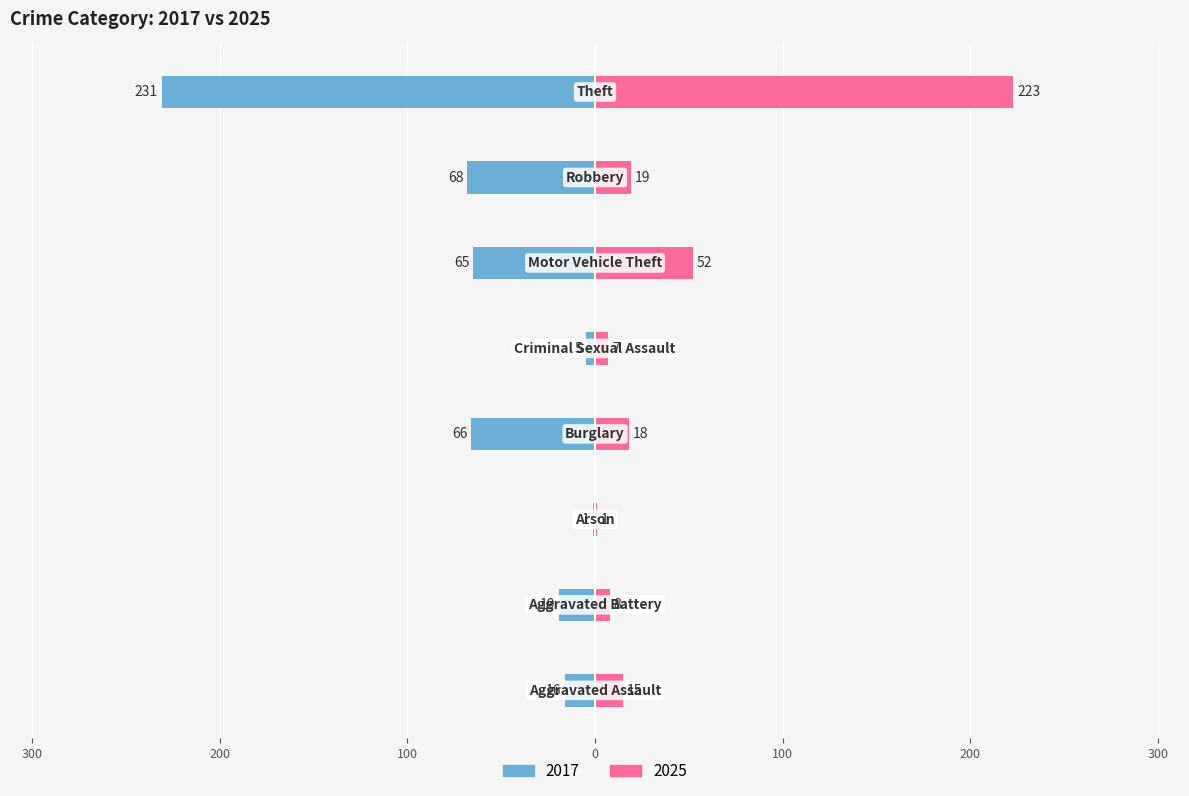

At which label is 2025 closest to 112?

Motor Vehicle Theft